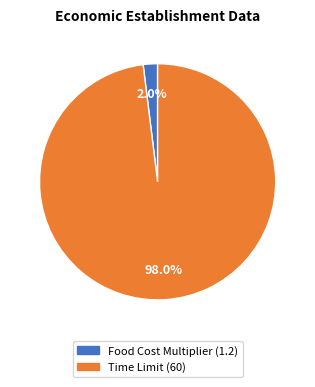

To the nearest percent, what is the combined percentage of Food Cost Multiplier and Time Limit?

100%